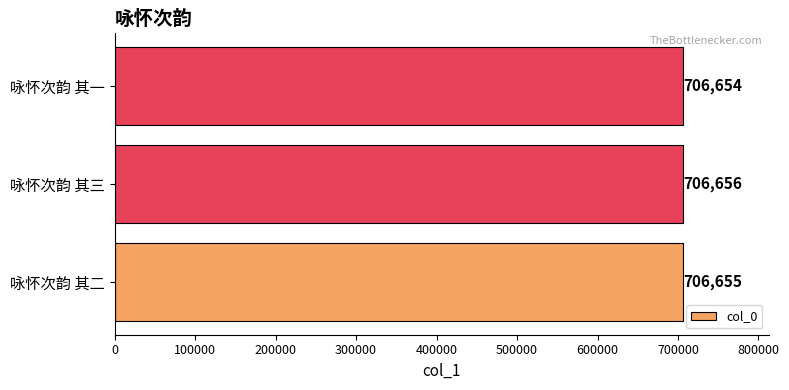

Which has a higher value, 咏怀次韵 其三 or 咏怀次韵 其二?

咏怀次韵 其三